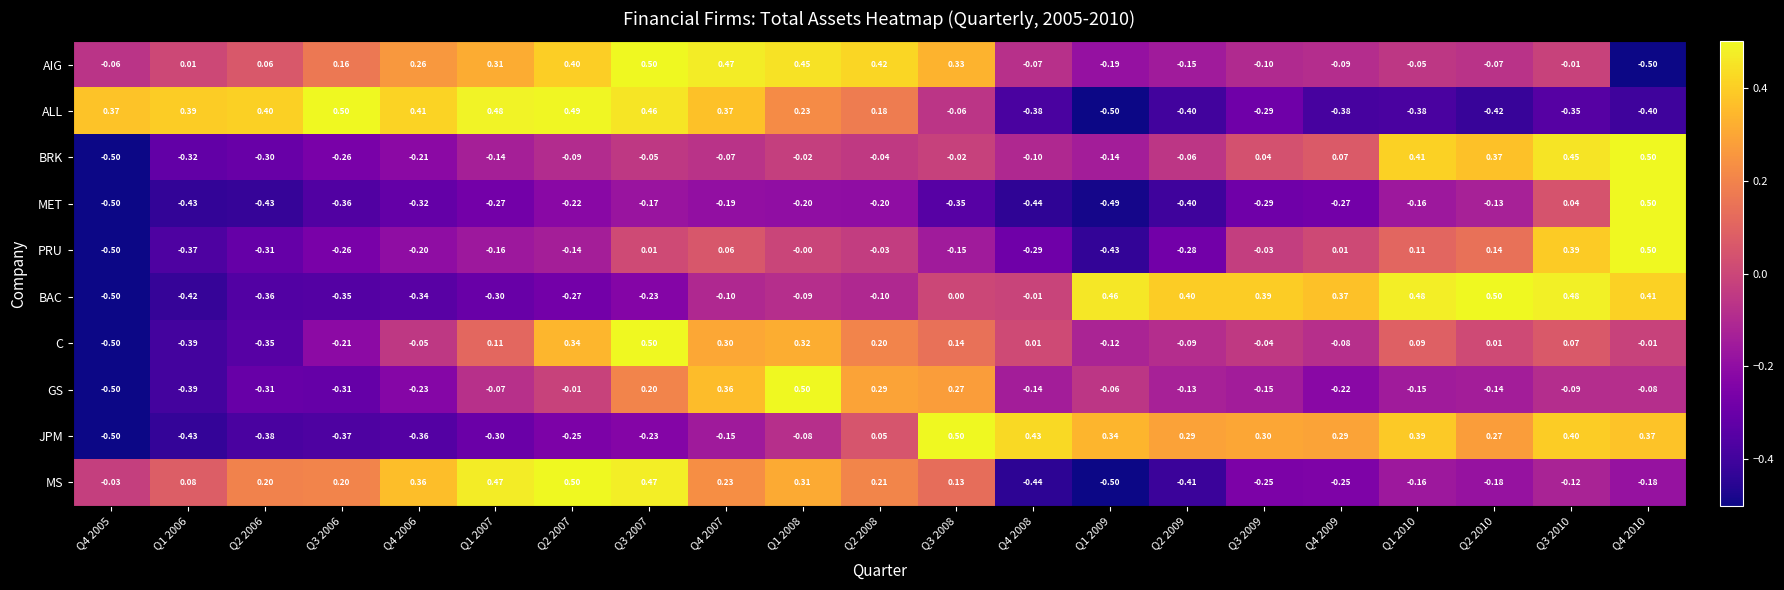

At Q2 2010, list the series in order from smallest to largest.

ALL, MS, GS, MET, AIG, C, PRU, JPM, BRK, BAC